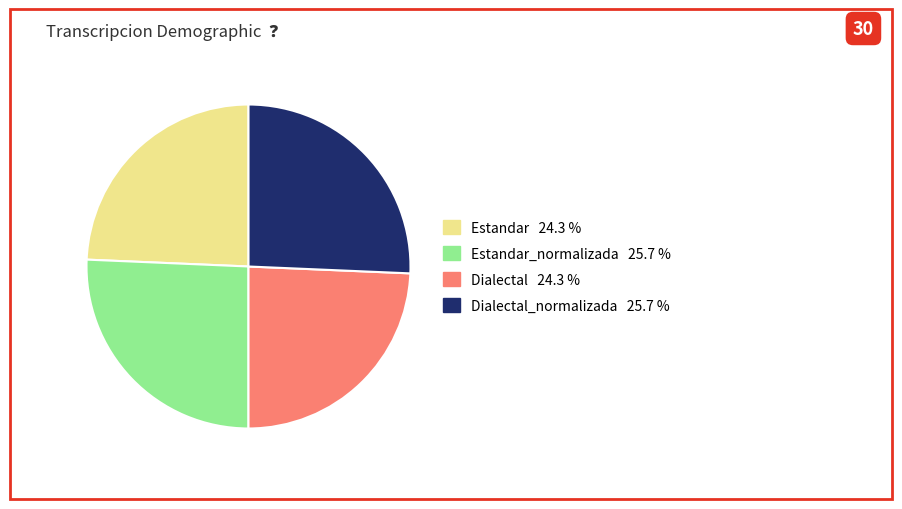

Is there any slice that represents more than half of the pie?

No